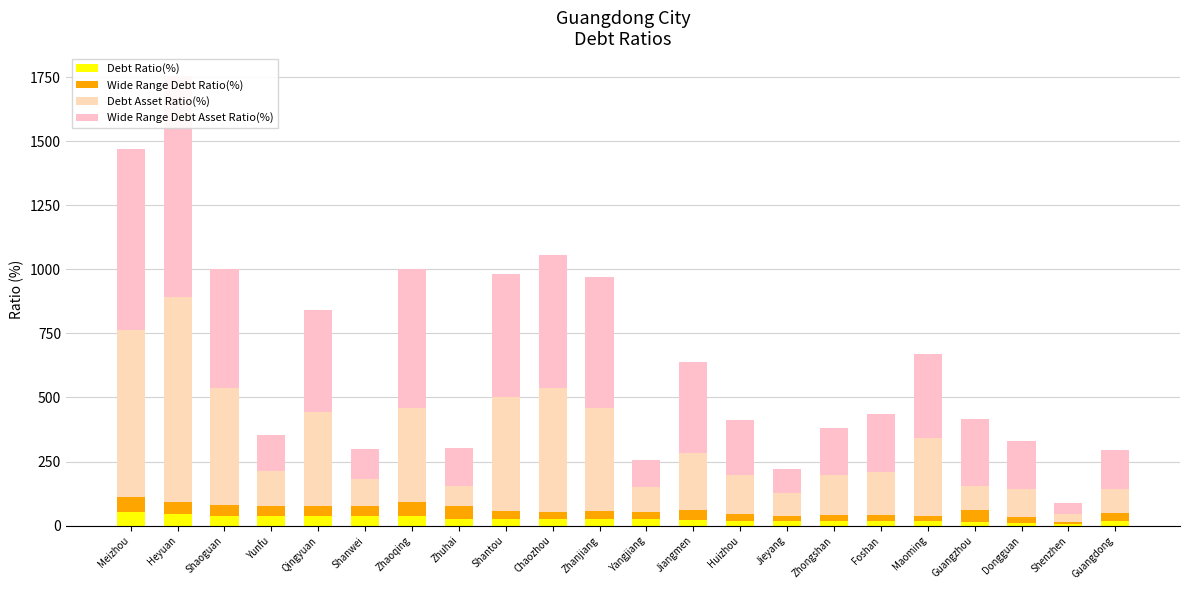

Reading left to right, list all the values displayed in this chart.

Debt Ratio(%): 54.0	44.3	39.1	38.1	37.5	36.9	36.8	27.3	26.9	26.0	25.3	24.8	23.8	19.4	19.4	19.1	17.9	17.3	16.1	12.0	6.4	19.4
Wide Range Debt Ratio(%): 58.9	47.8	39.5	38.8	40.8	38.9	54.7	50.3	28.9	28.0	32.0	27.1	38.5	27.8	19.4	22.4	24.3	18.8	46.0	20.2	9.7	30.7
Debt Asset Ratio(%): 648.6	800.5	459.0	136.3	366.3	108.1	365.8	78.9	446.0	482.4	402.6	97.3	220.5	149.5	90.2	155.8	167.5	304.3	92.4	111.6	28.9	94.6
Wide Range Debt Asset Ratio(%): 707.4	863.2	462.8	138.5	398.4	114.0	543.9	145.6	478.7	518.0	509.1	106.4	356.5	214.0	90.2	183.0	226.7	331.1	263.4	188.4	43.6	149.7